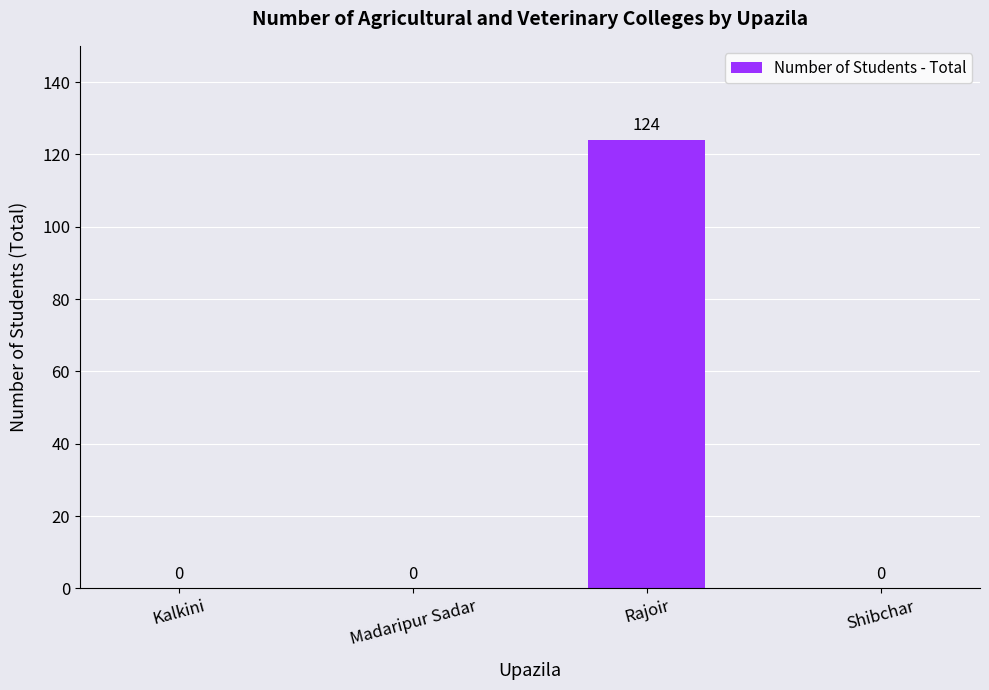

Reading right to left, what are all the values shown in this chart?

Shibchar=0	Rajoir=124	Madaripur Sadar=0	Kalkini=0